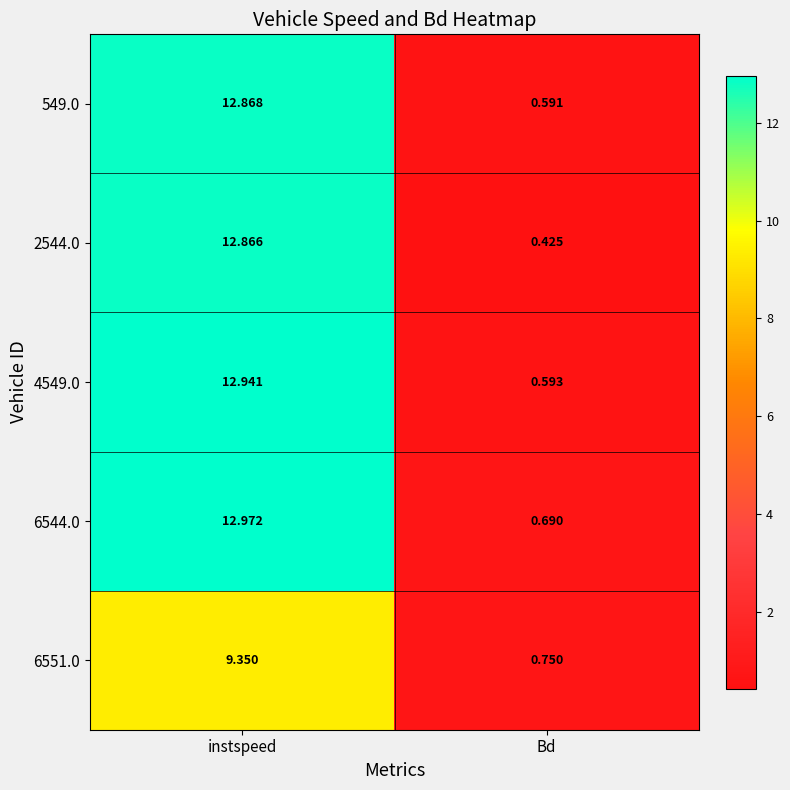

At which label does 6551.0 reach its peak?

instspeed